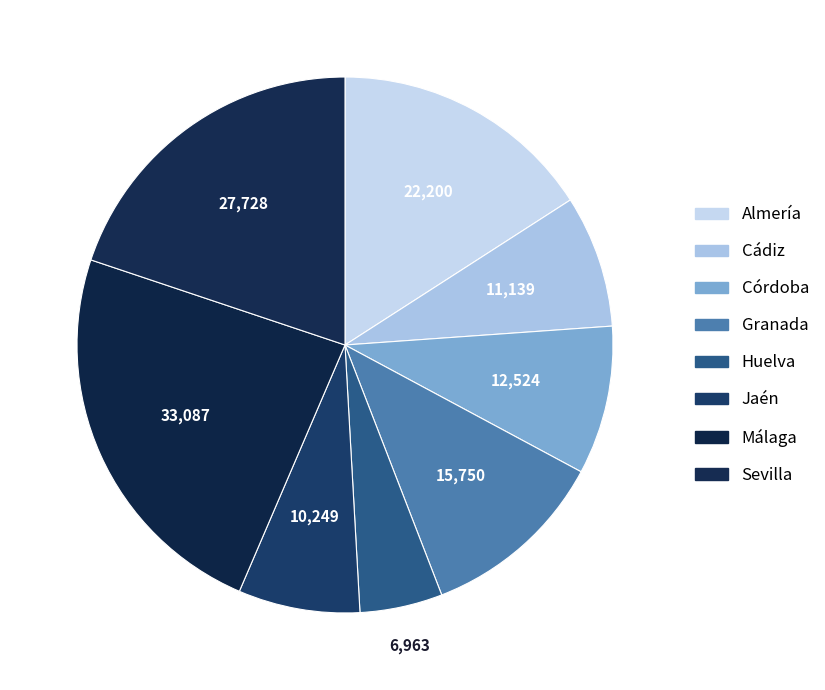

Which slice is the largest?

Málaga